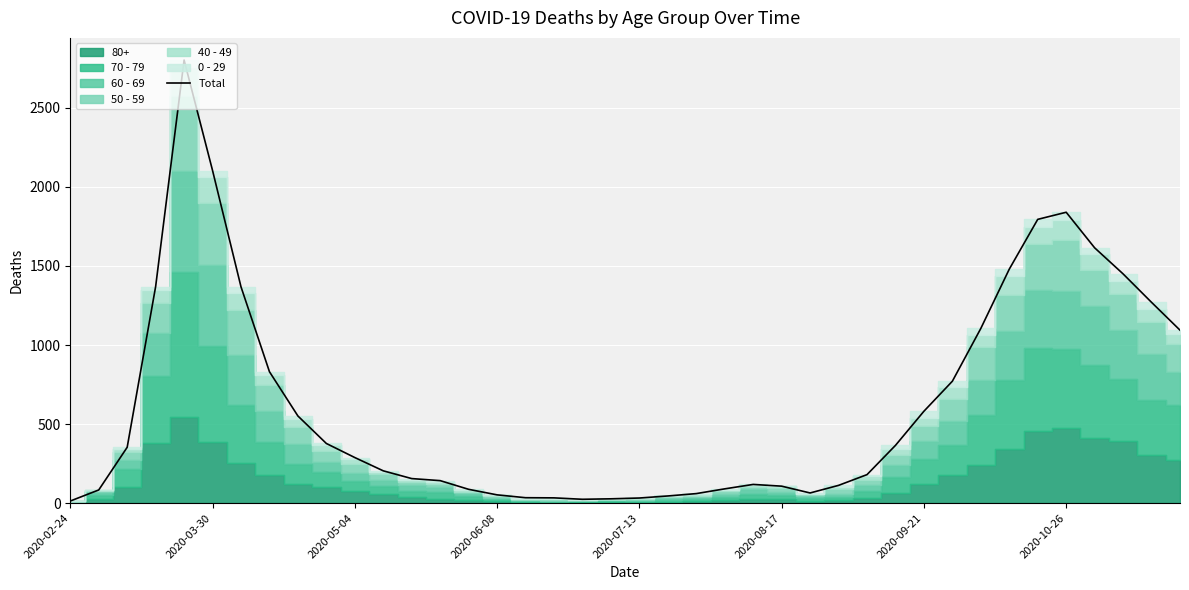

What is the highest value of the Total series?

2803